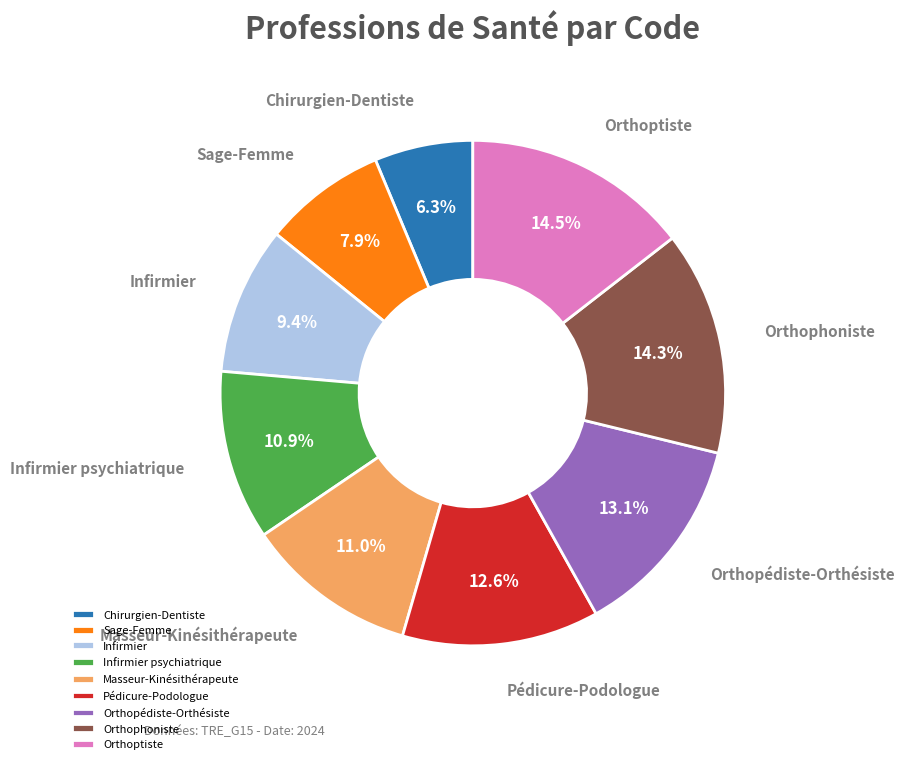

Is the sum of Orthoptiste and Infirmier psychiatrique greater than half?

No